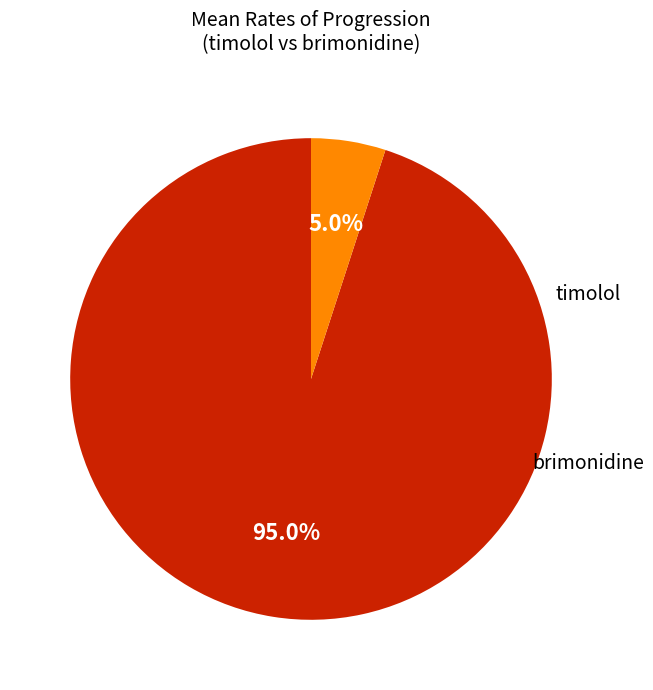

Does any single category account for the majority?

Yes